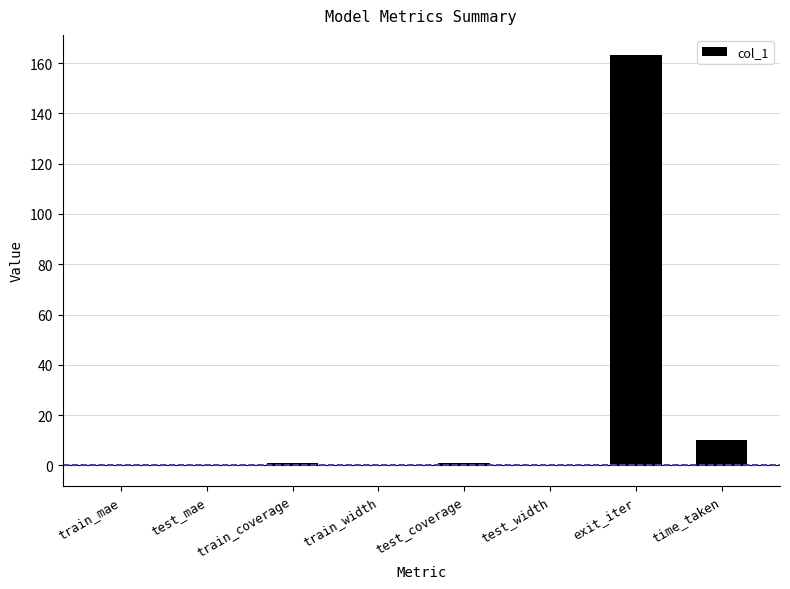

What is the greatest value displayed?

163.1